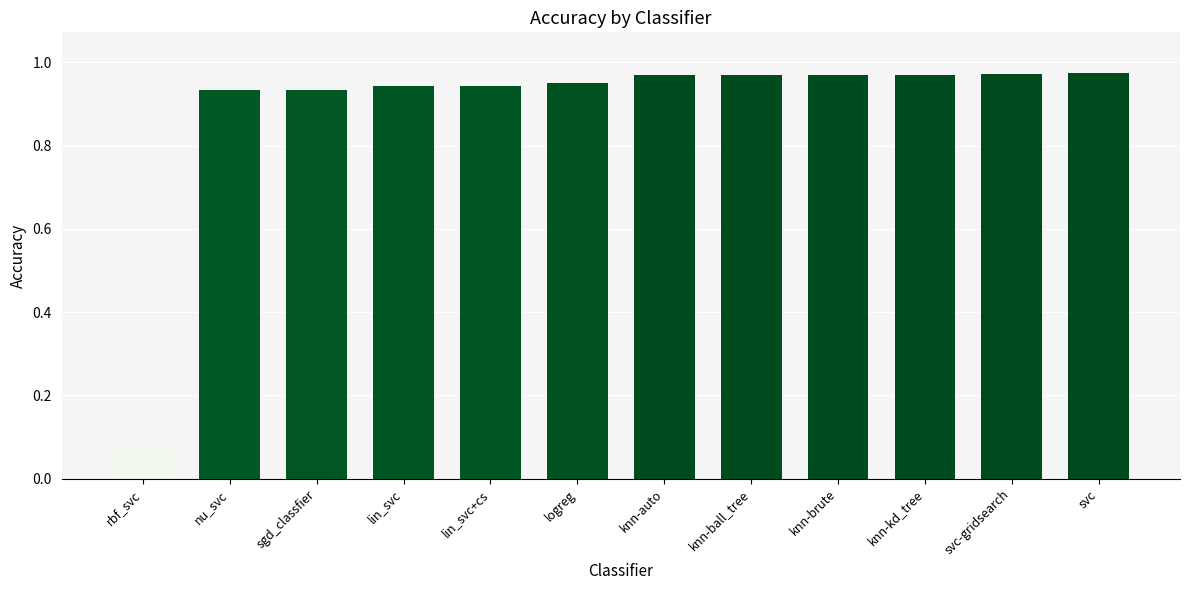

What is the sum of the values at knn-auto and knn-brute?

1.9